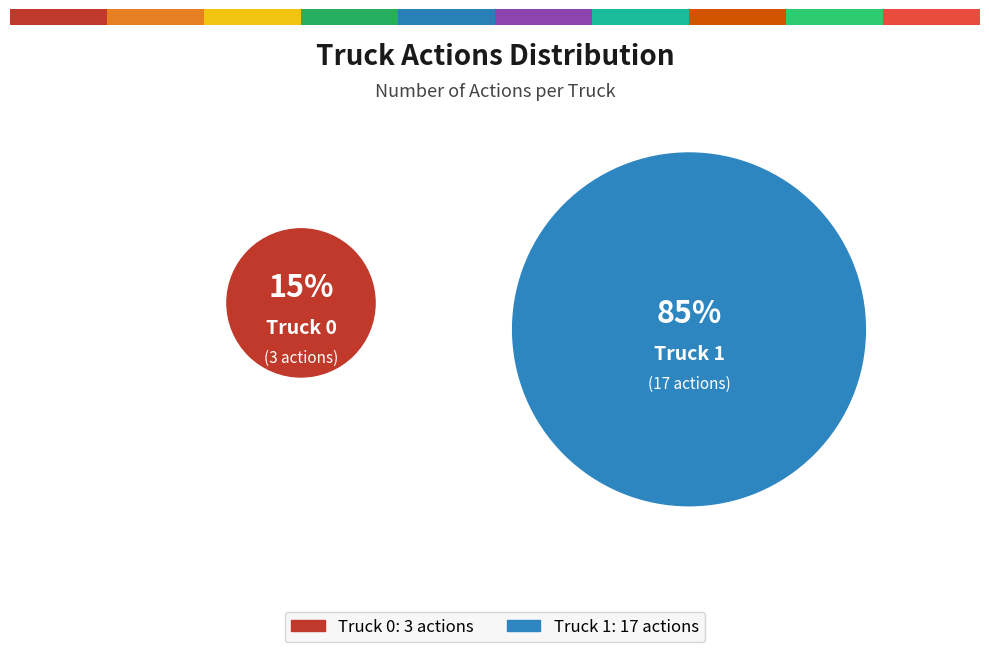

To the nearest percent, what is the average slice percentage?

50%